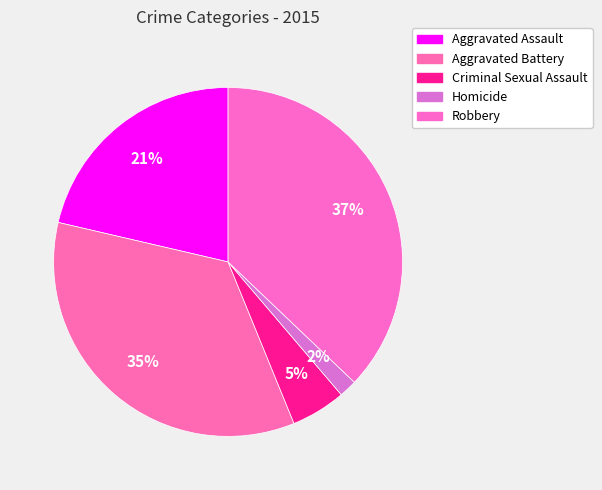

Is it true that Aggravated Assault is 21% of the pie?

True